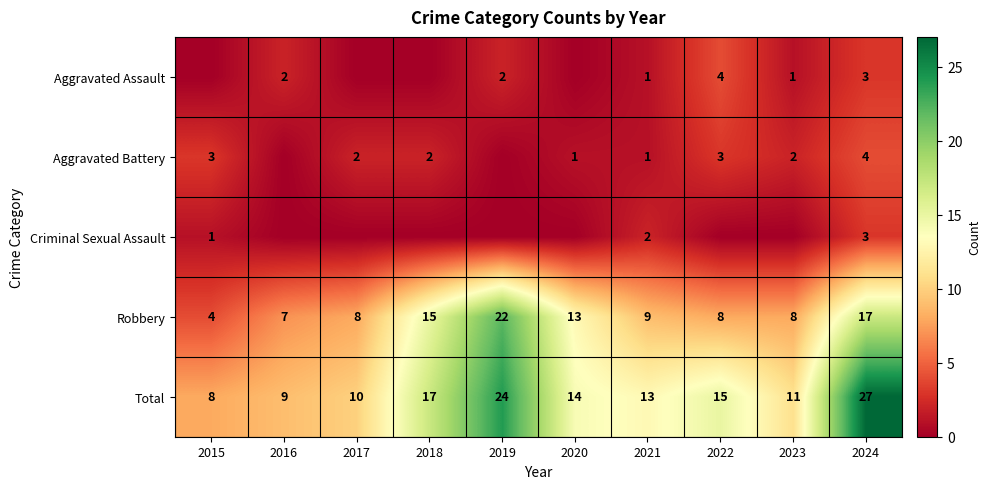

What is the greatest value displayed?

27